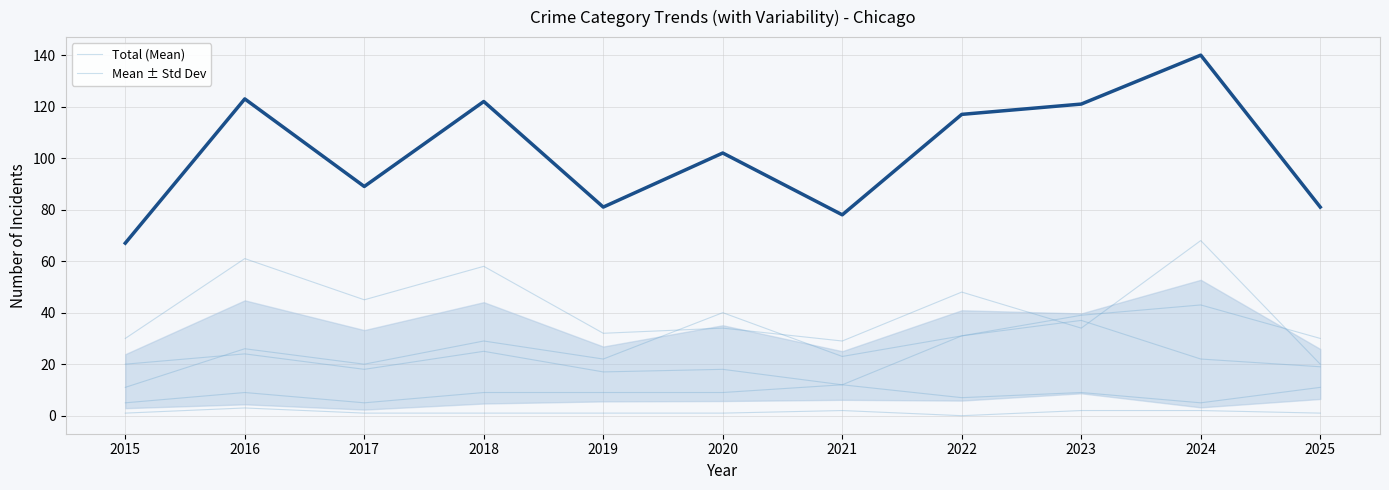

Which label corresponds to the smallest value in the chart?

2015